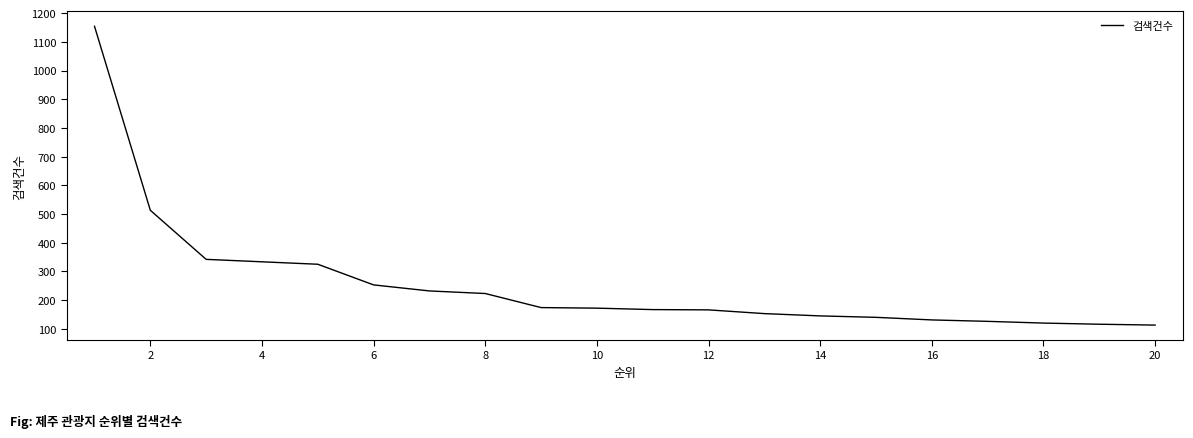

Does the chart display data point markers on the line(s)?

No